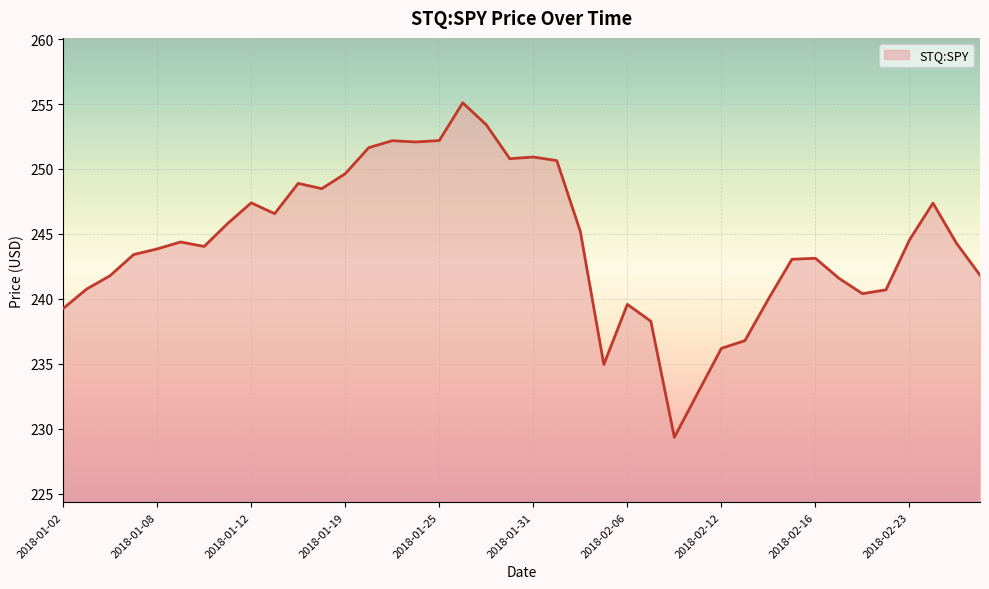

How many lines are shown in the chart?

1